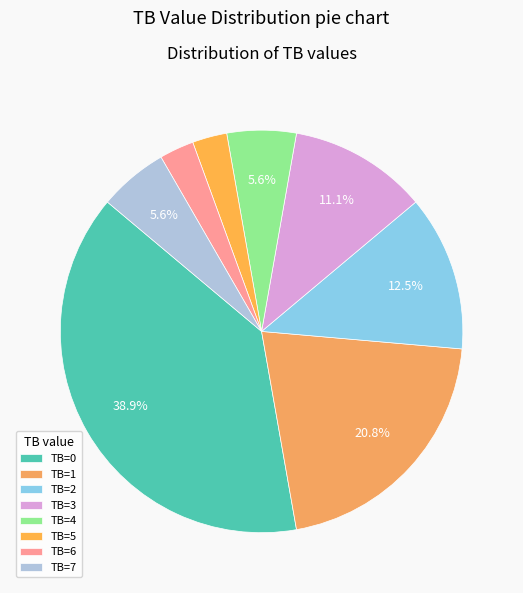

Is TB=3 the majority of the pie?

No